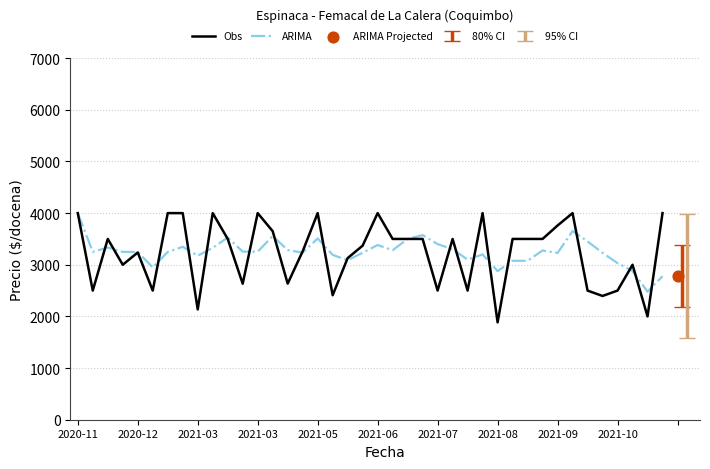

Which series reaches the minimum Y coordinate?

Obs